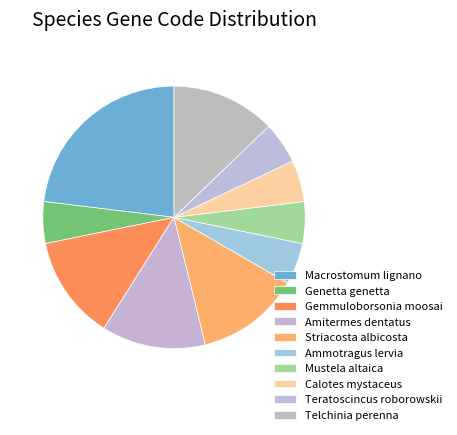

How many segments does this pie chart have?

10